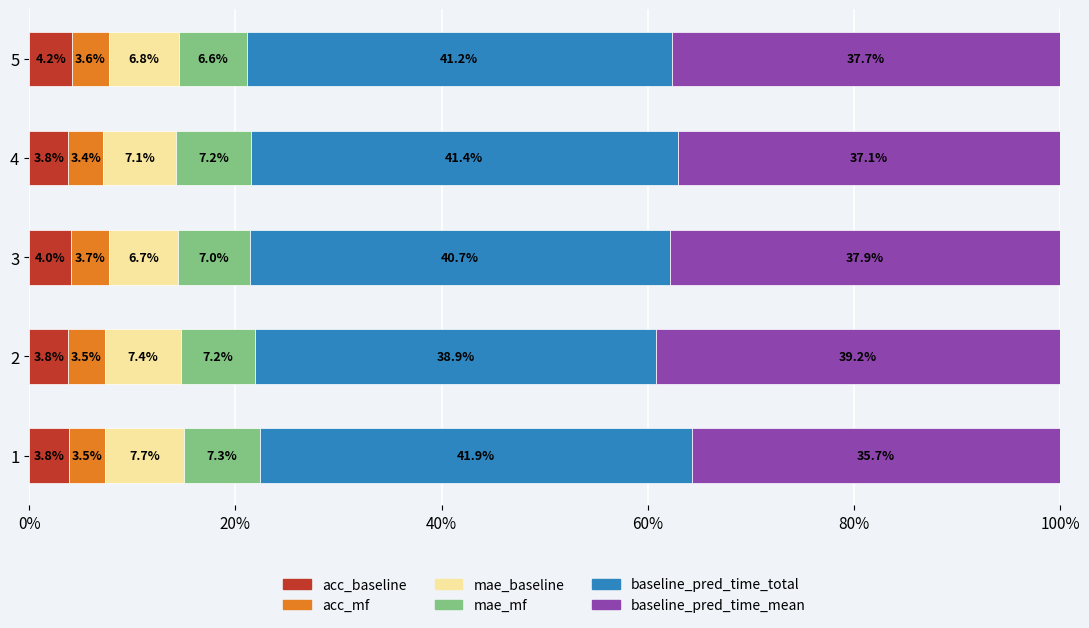

The value of acc_baseline at 5 is 4.2. True or false?

True